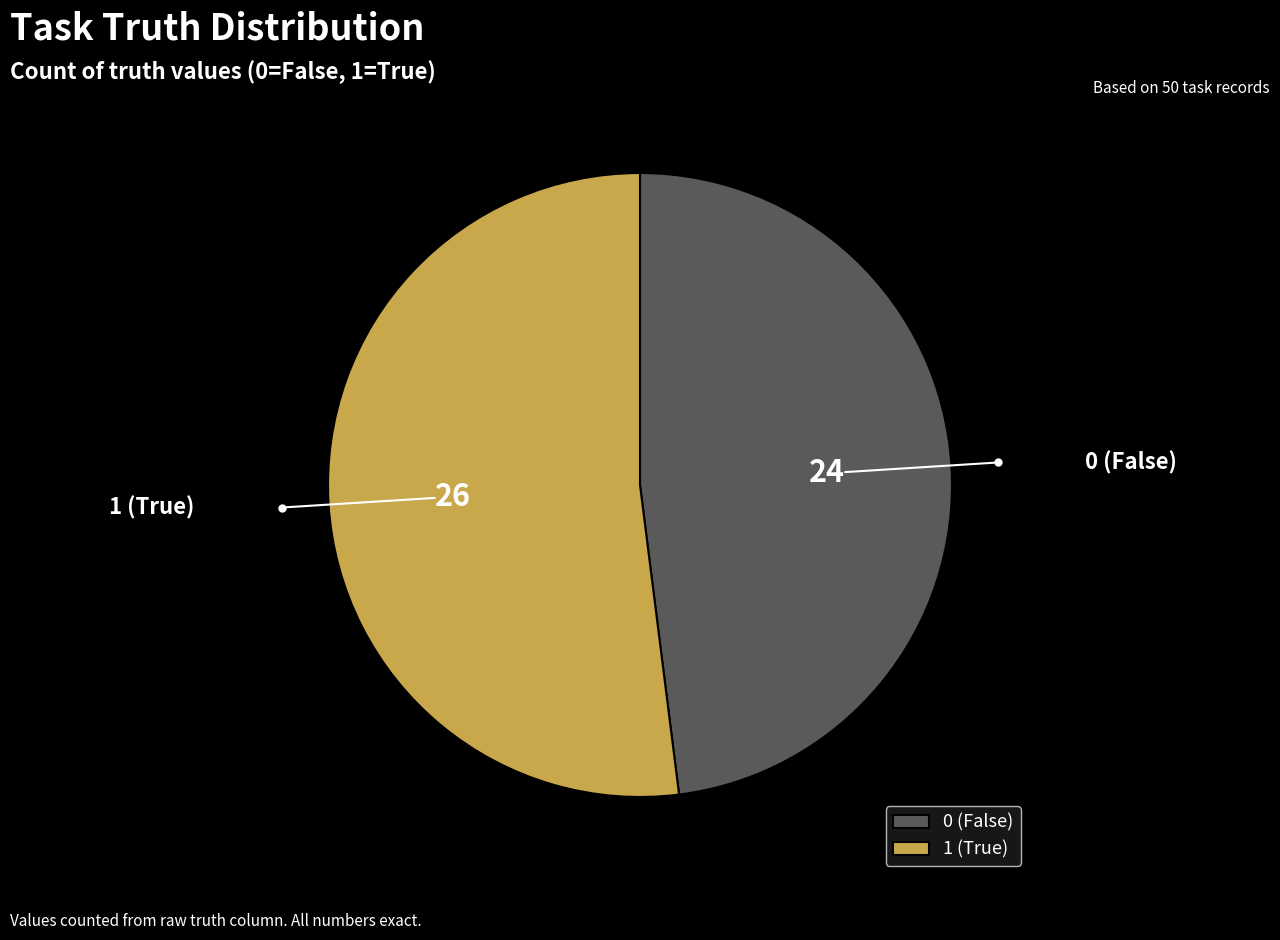

What is the ratio of the value at 1 to the value at 0?

1.1